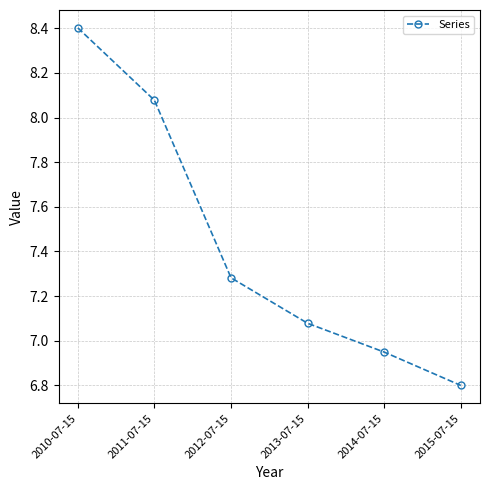

How many lines are shown in the chart?

1